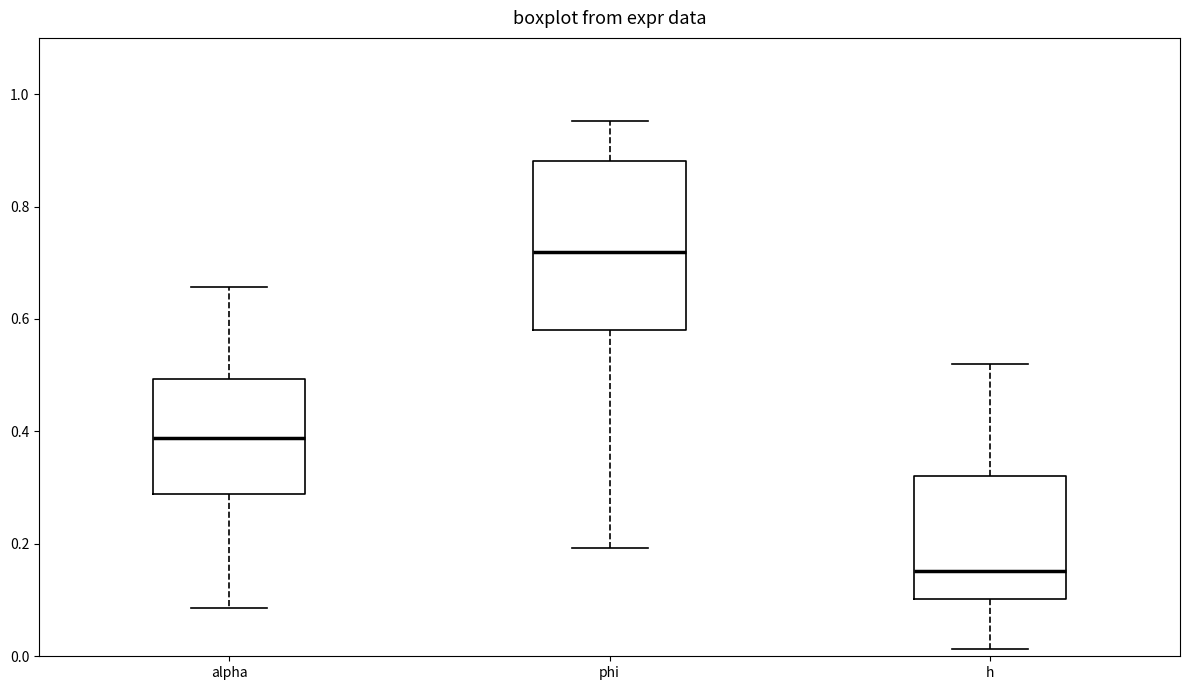

Reading left to right, read every box against the y-axis: the position of its median line, the range the box covers, and the ends of its whiskers. The values are not printed on the chart, so give them approximately, as read against the axis.

alpha: median 0.38, box 0.28 to 0.50, whiskers 0.08 to 0.66
phi: median 0.72, box 0.58 to 0.88, whiskers 0.20 to 0.96
h: median 0.16, box 0.10 to 0.32, whiskers 0.02 to 0.52